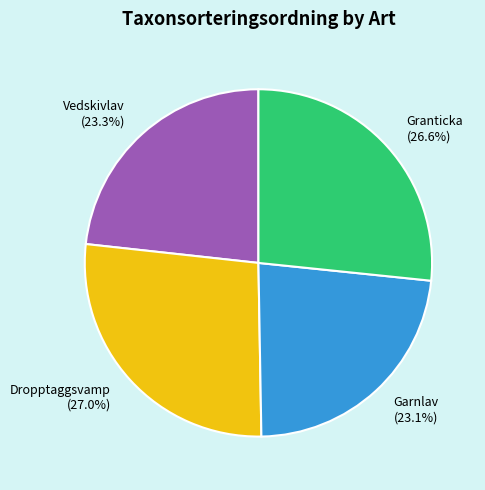

Does Vedskivlav account for over 50% of the chart?

No